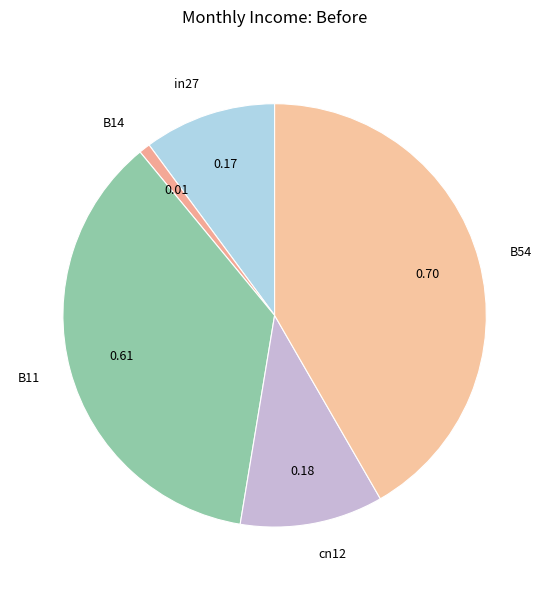

Count the number of slices in the pie.

5